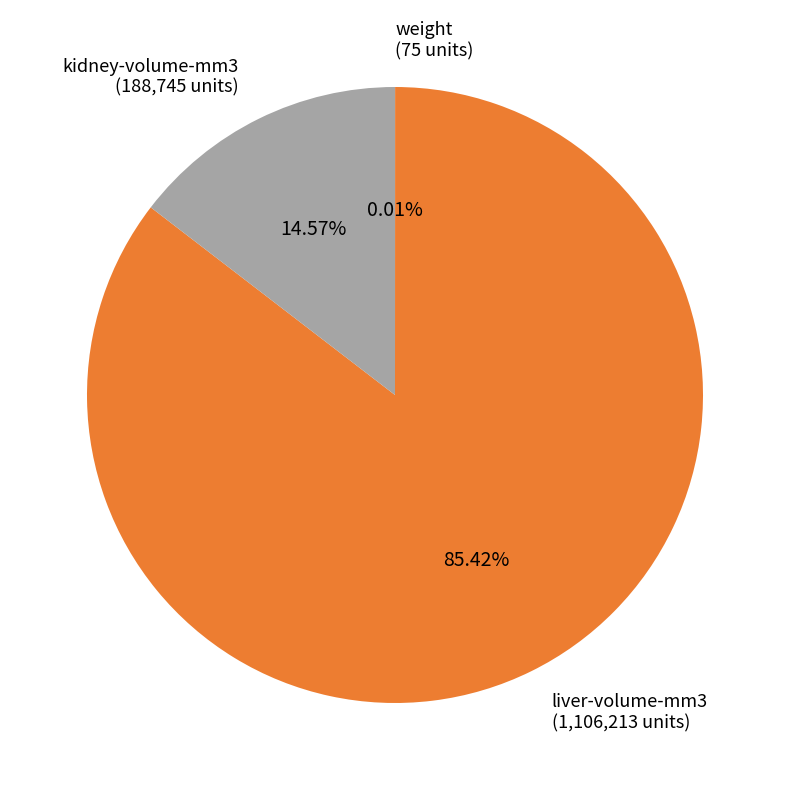

Is the sum of kidney-volume-mm3 and liver-volume-mm3 greater than half?

Yes